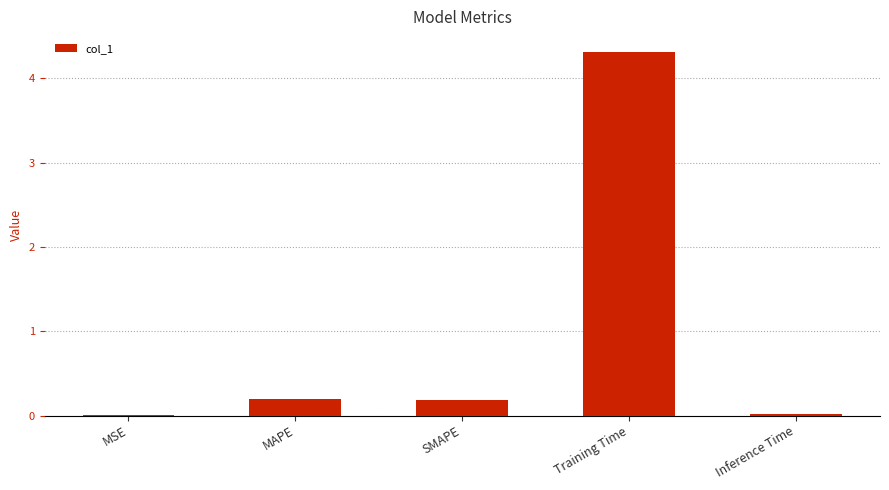

Which label corresponds to the largest value in the chart?

Training Time